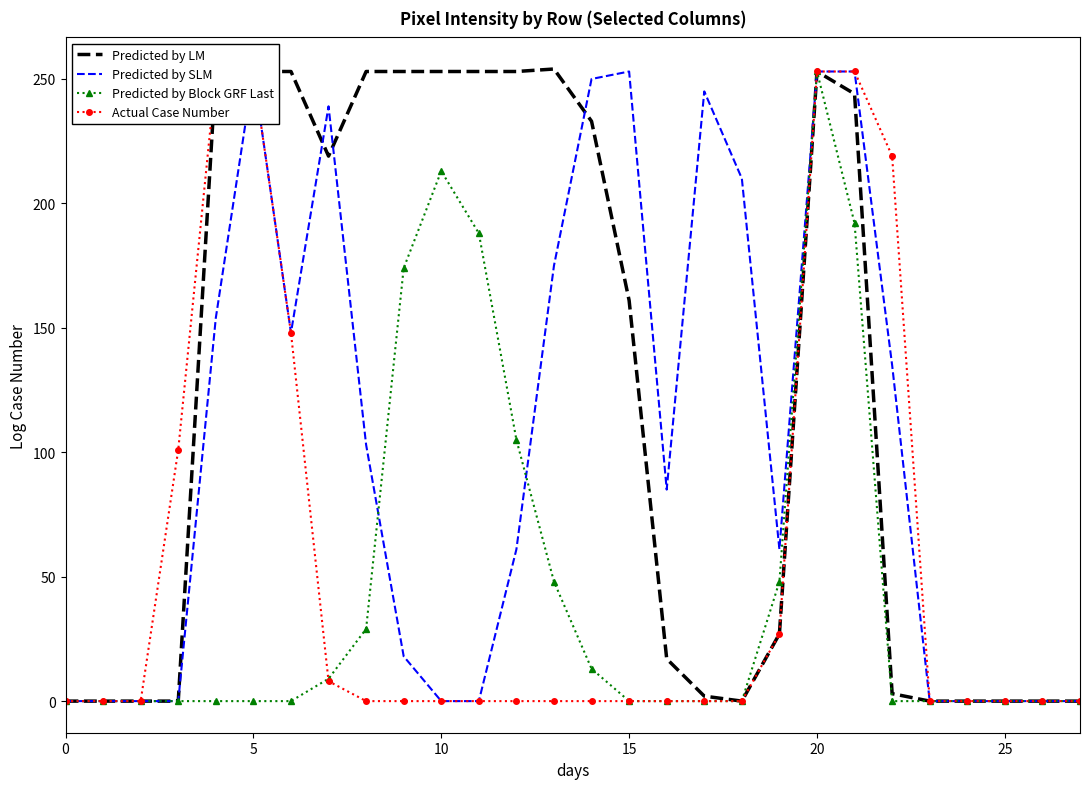

How many positive values does the Predicted by Block GRF Last series have?

11